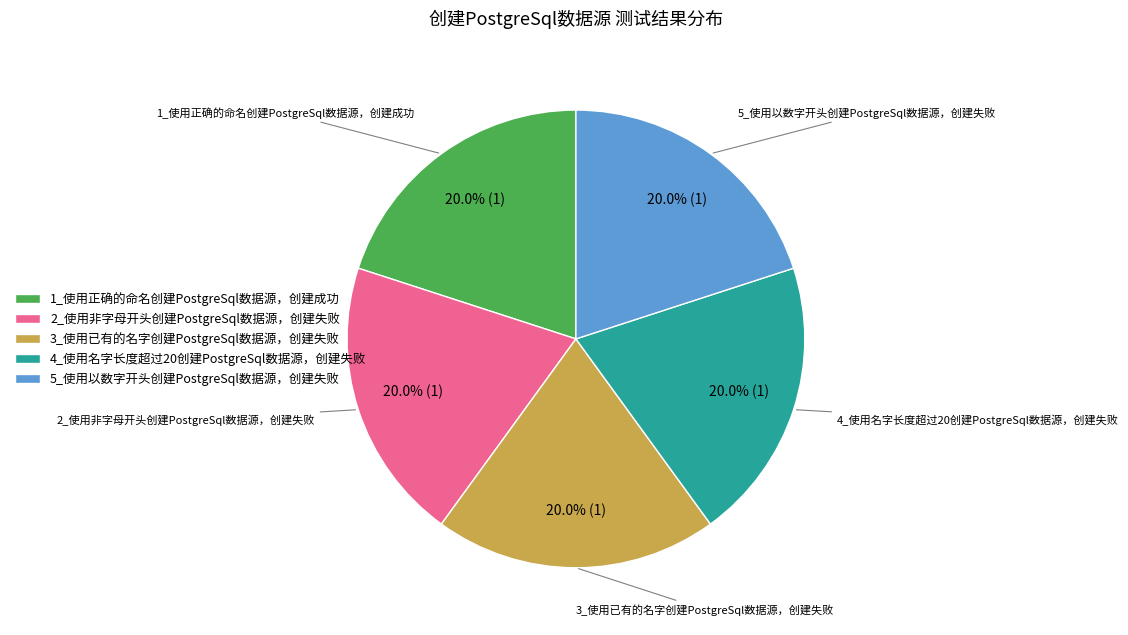

Is there any slice that represents more than half of the pie?

No